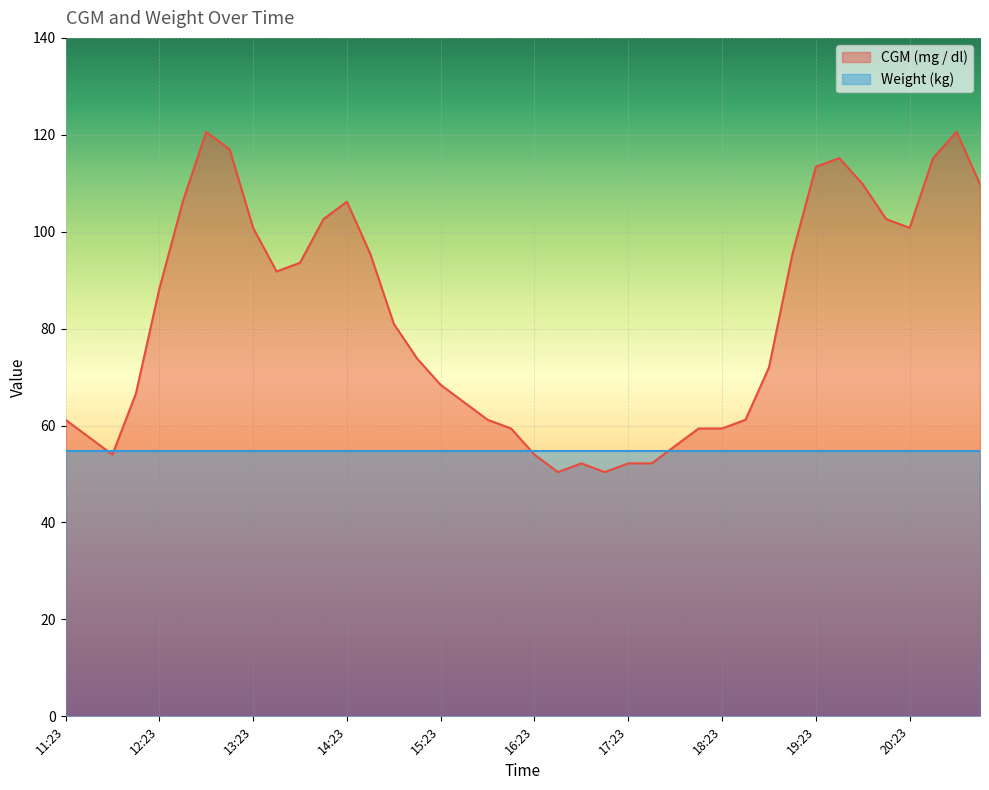

What is the label of the 24th point from the right?

15:23